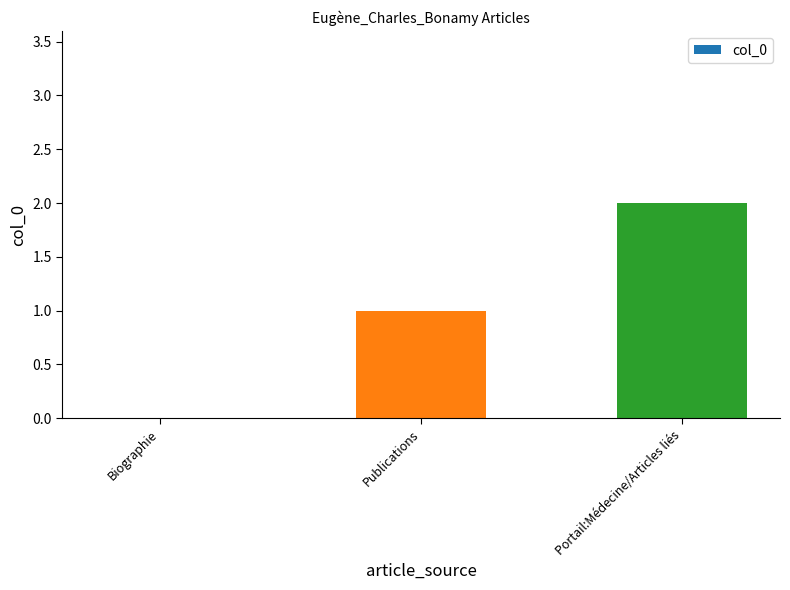

The value at Publications is 1. True or false?

True